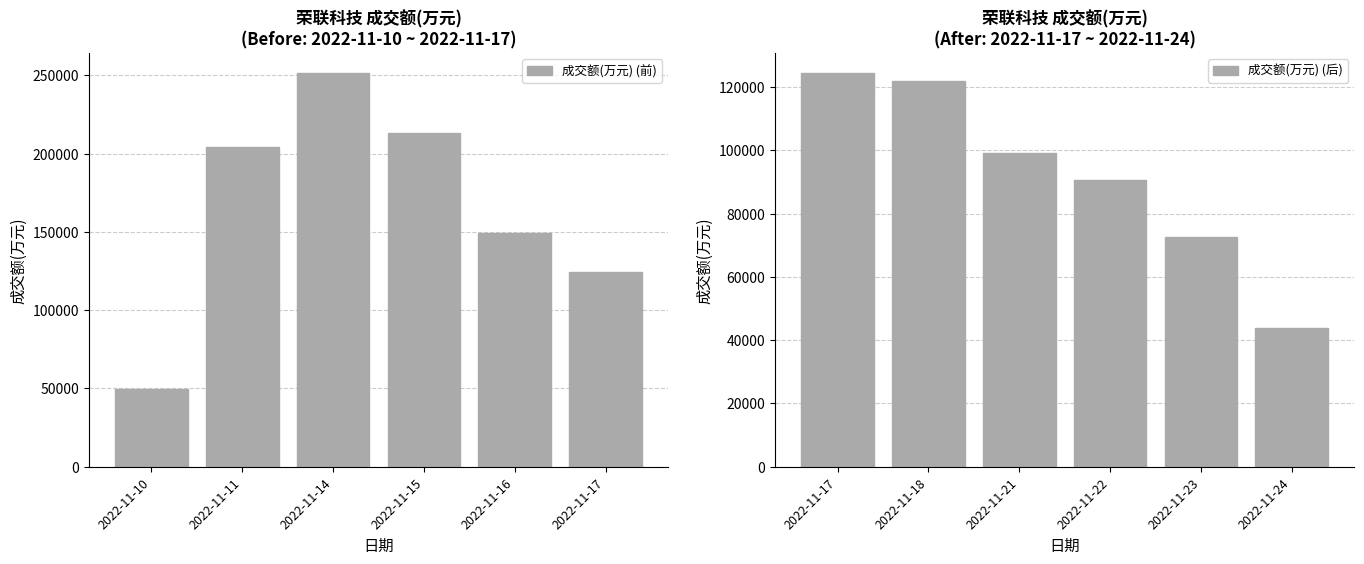

What is the value of the 成交额(万元) (前) bar at the 6th from the left?

124551